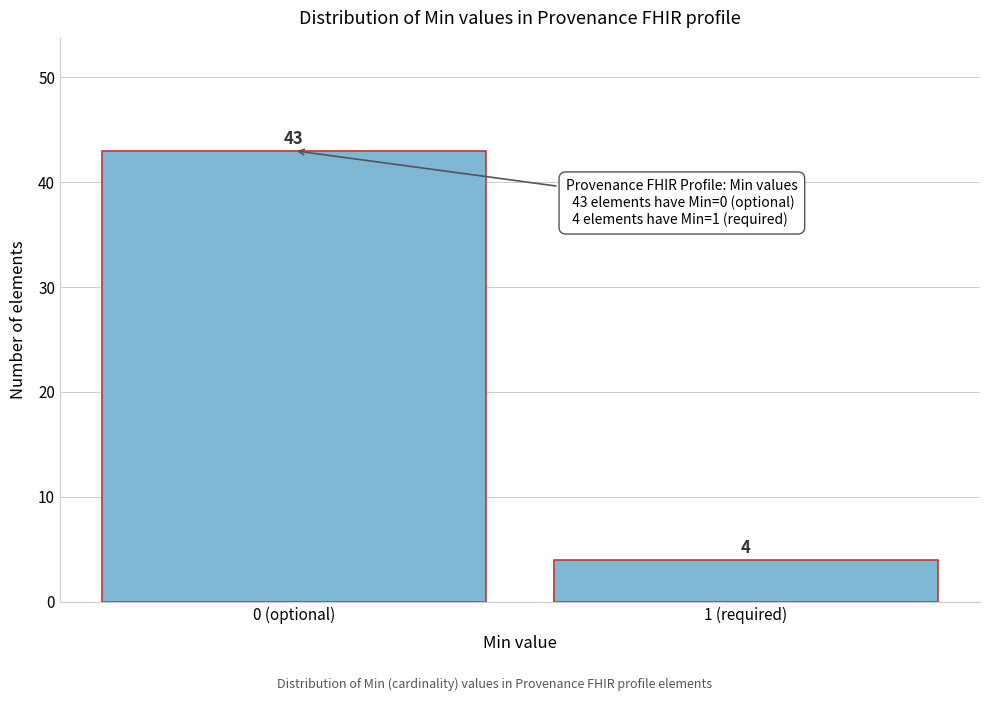

Reading left to right, list all the values displayed in this chart.

0 (optional)=43	1 (required)=4